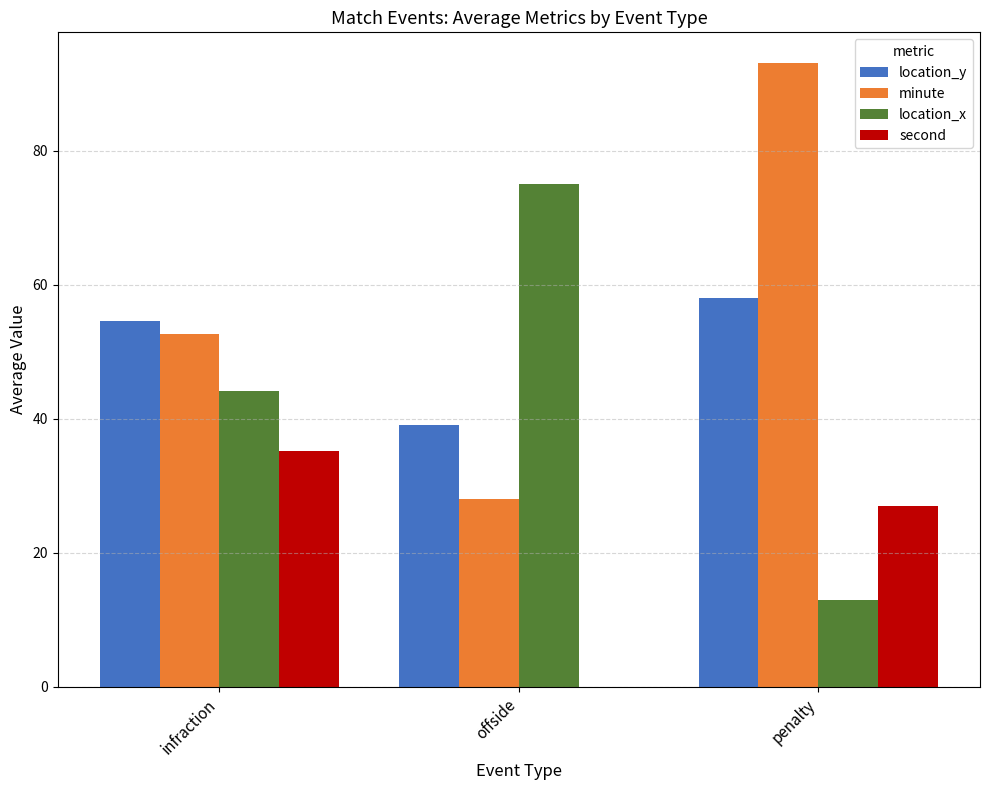

Where is minute nearest to the value 60?

infraction